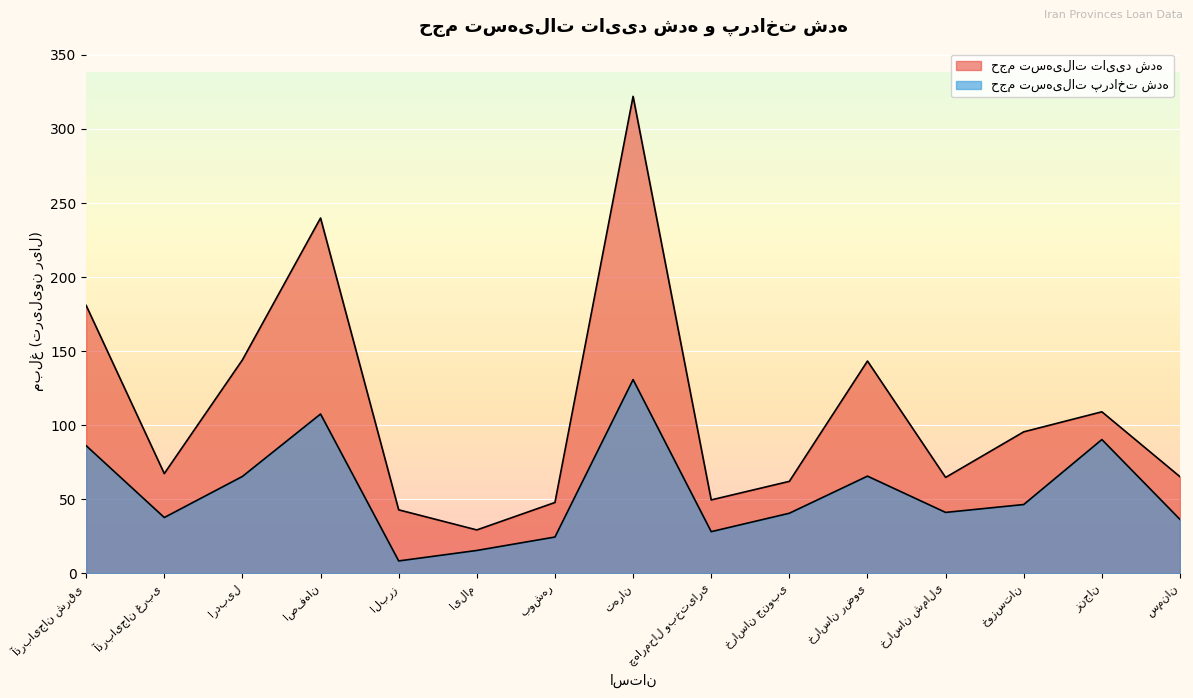

Where does the paid_loan_amount series first go above 41?

آذربایجان شرقی